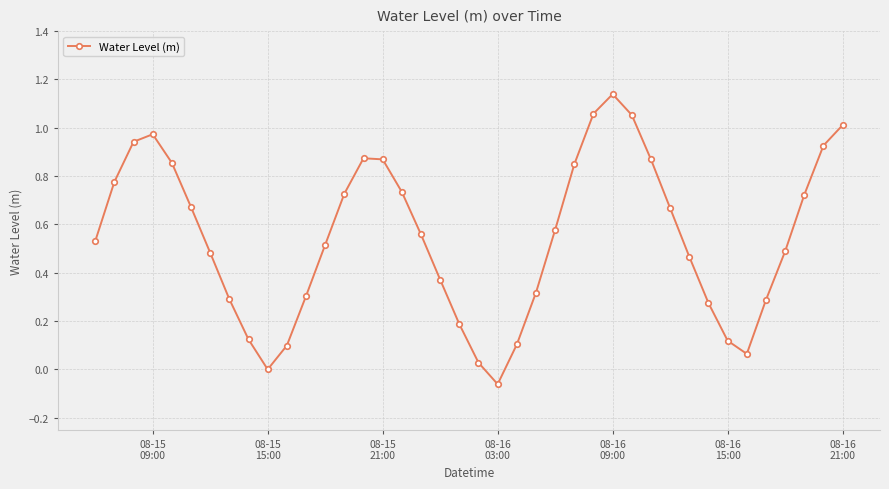

How many points are lower than both their immediate neighbors (excluding endpoints)?

3